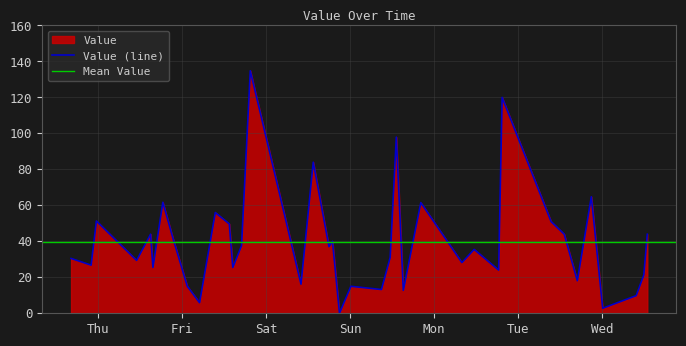

True or false: there are more than 1 points higher than both neighbors.

True